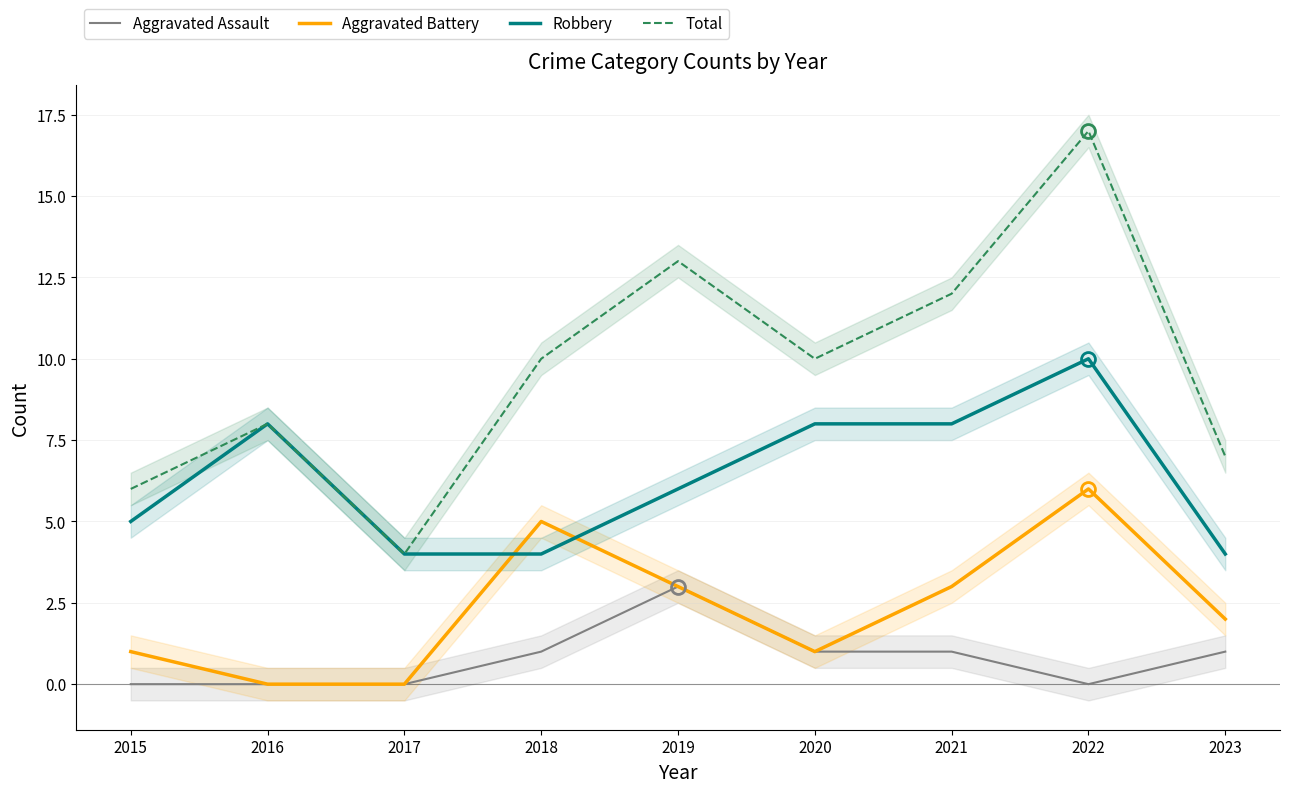

List the series in order of their peak value, lowest first.

Aggravated Assault, Aggravated Battery, Robbery, Total